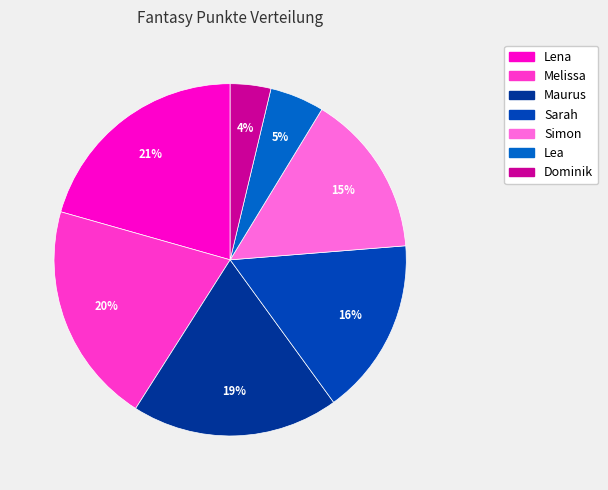

Which category has the biggest portion of the pie?

Lena